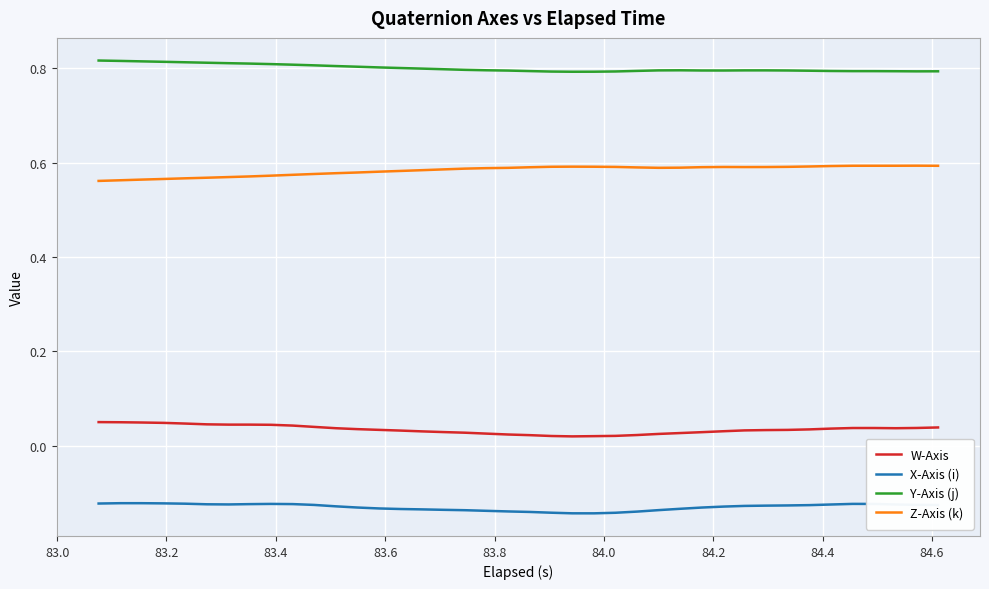

Which series has the largest total across all categories?

Y-Axis (j)